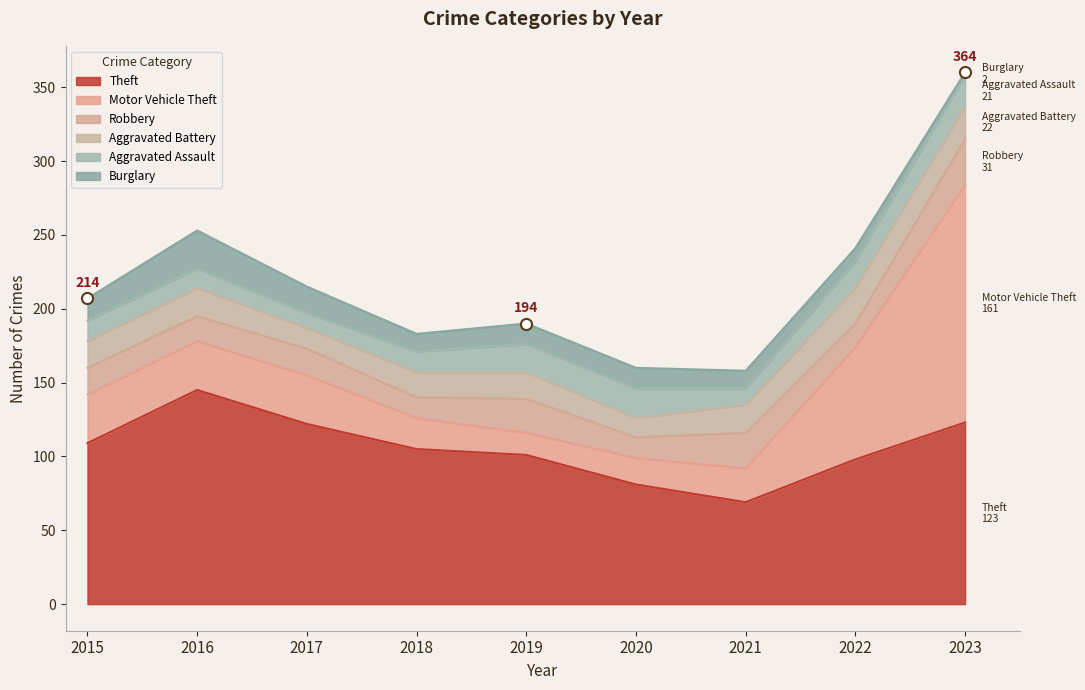

At which category does Burglary reach its first local valley?

2018